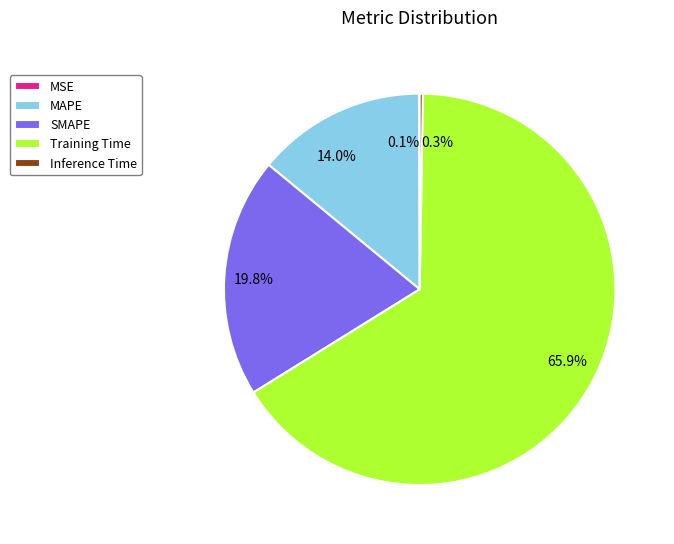

Is there a majority slice in this chart?

Yes